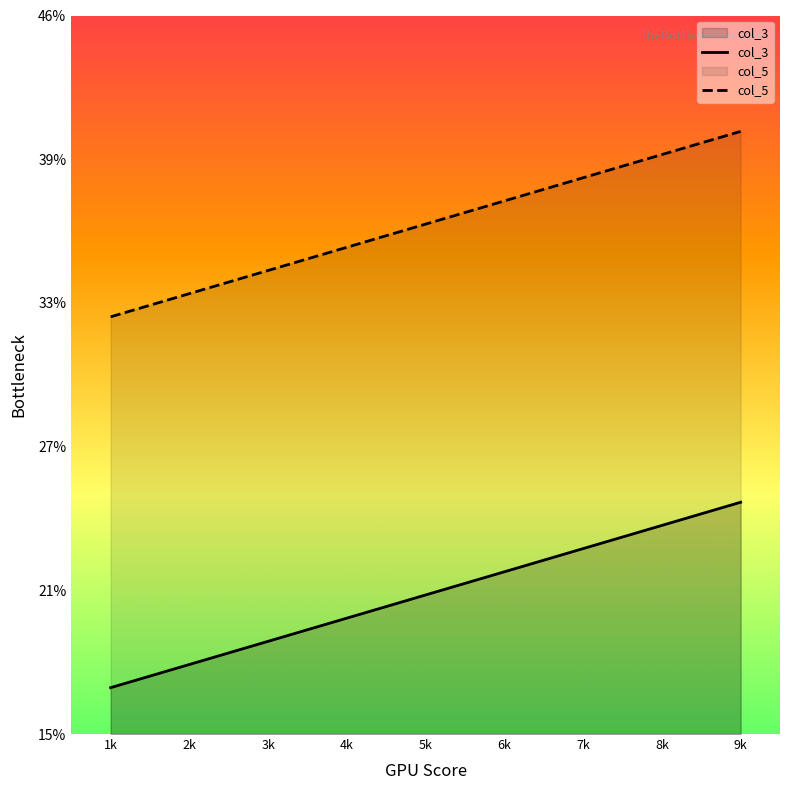

What is the minimum value shown in the chart?

17